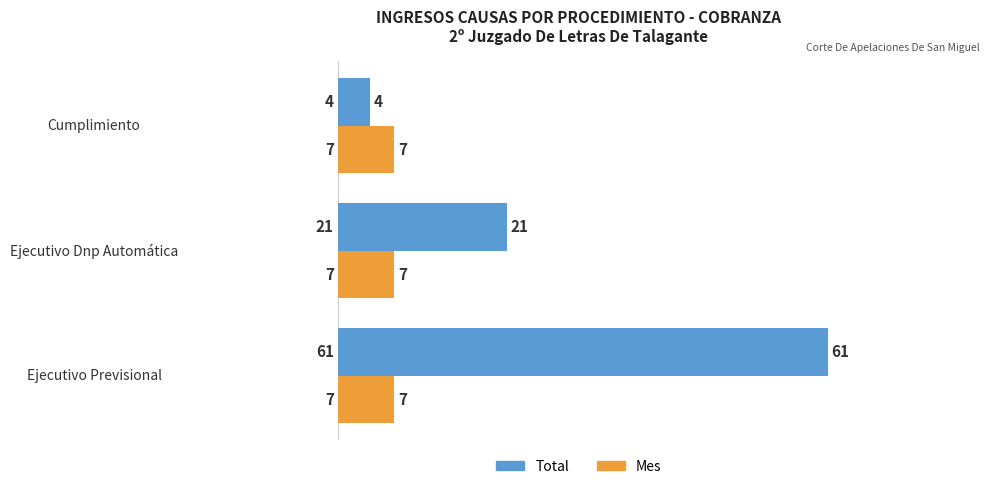

What is the spread (max minus min) of values at Ejecutivo Previsional?

54